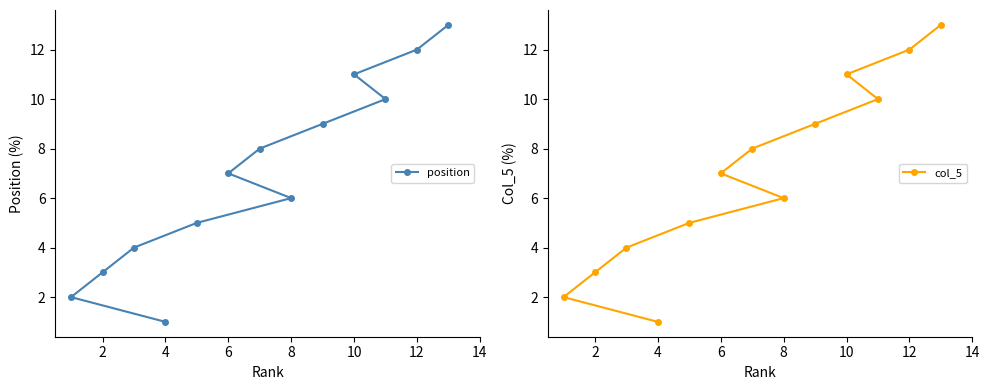

Is the value of col_5 at 10 greater than the value of position at 8?

Yes